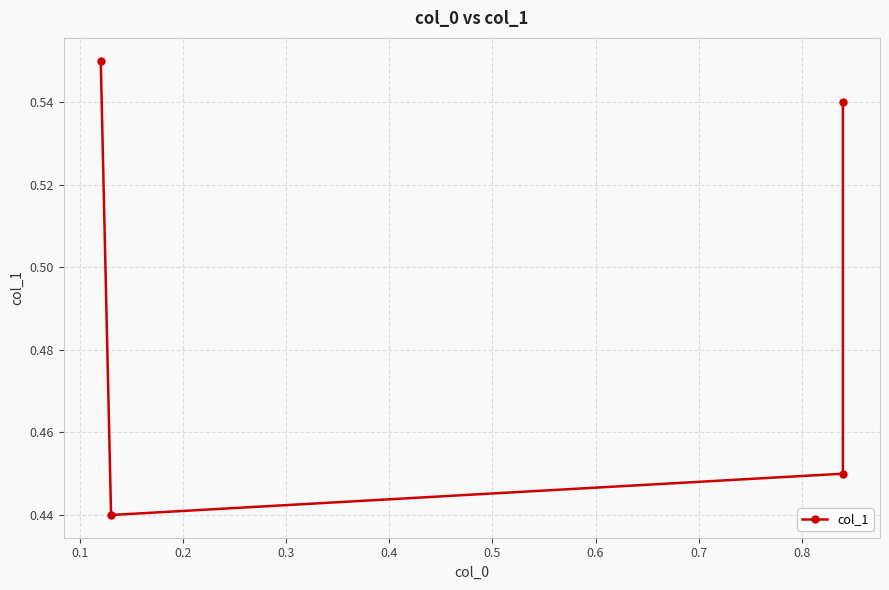

What is the value of the 1st point from the left?

0.6